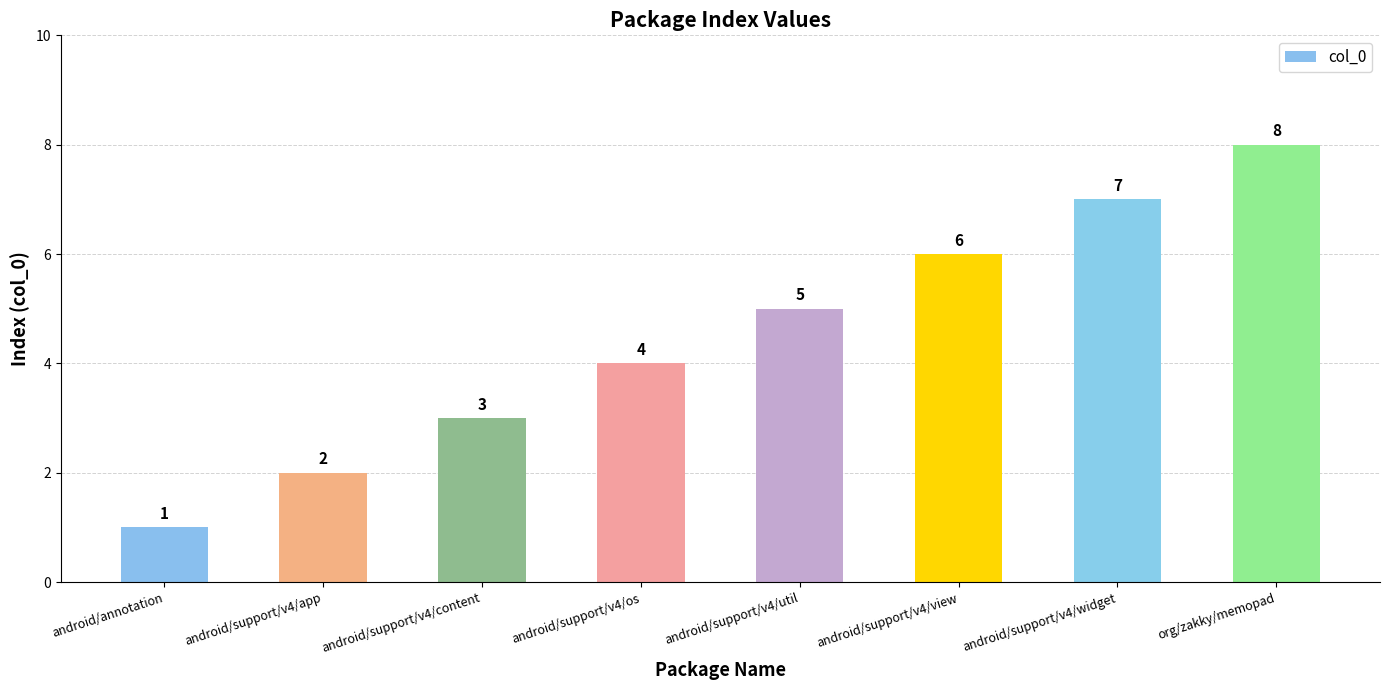

What is the ratio of the value at org/zakky/memopad to the value at android/support/v4/app?

4.0